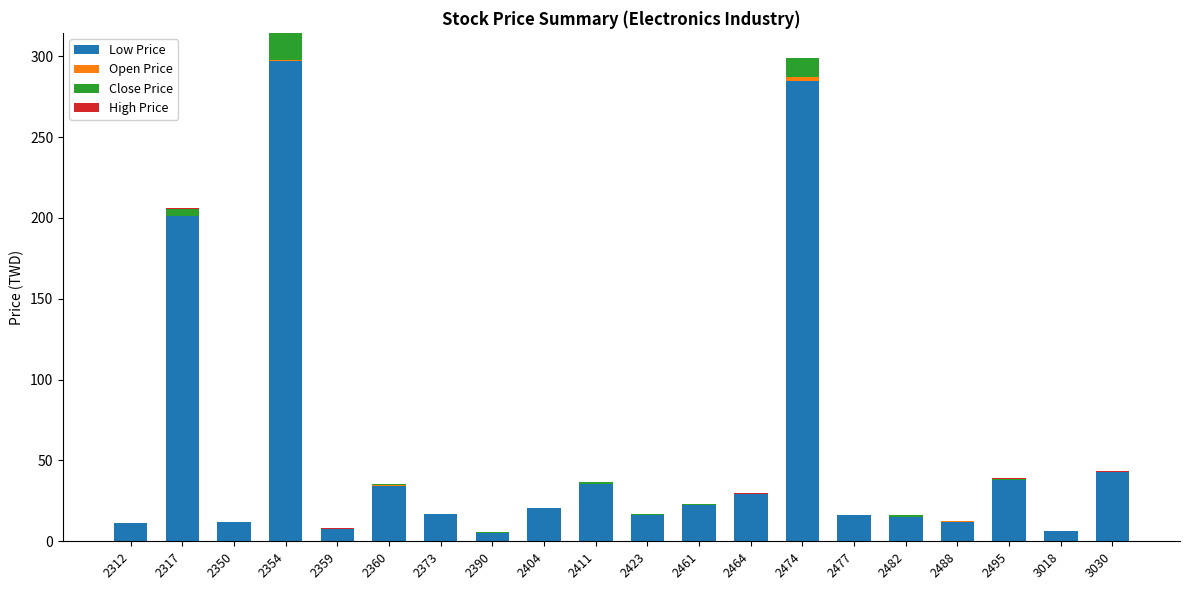

What is the difference between the second highest and second lowest values in the High Price series?

0.5